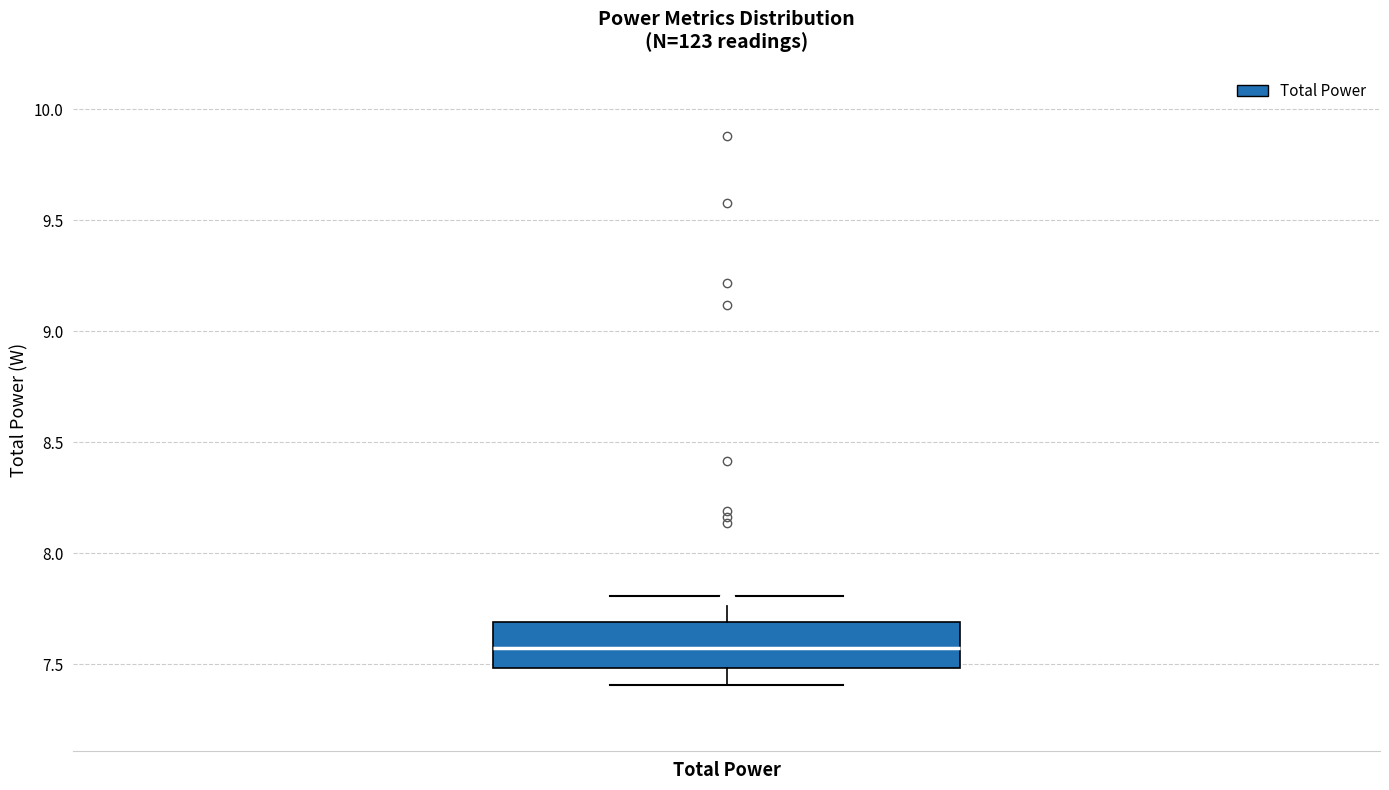

Where is the upper edge of the box for Total Power on the y-axis? The values are not printed on the chart, so give them approximately, as read against the axis.

7.70